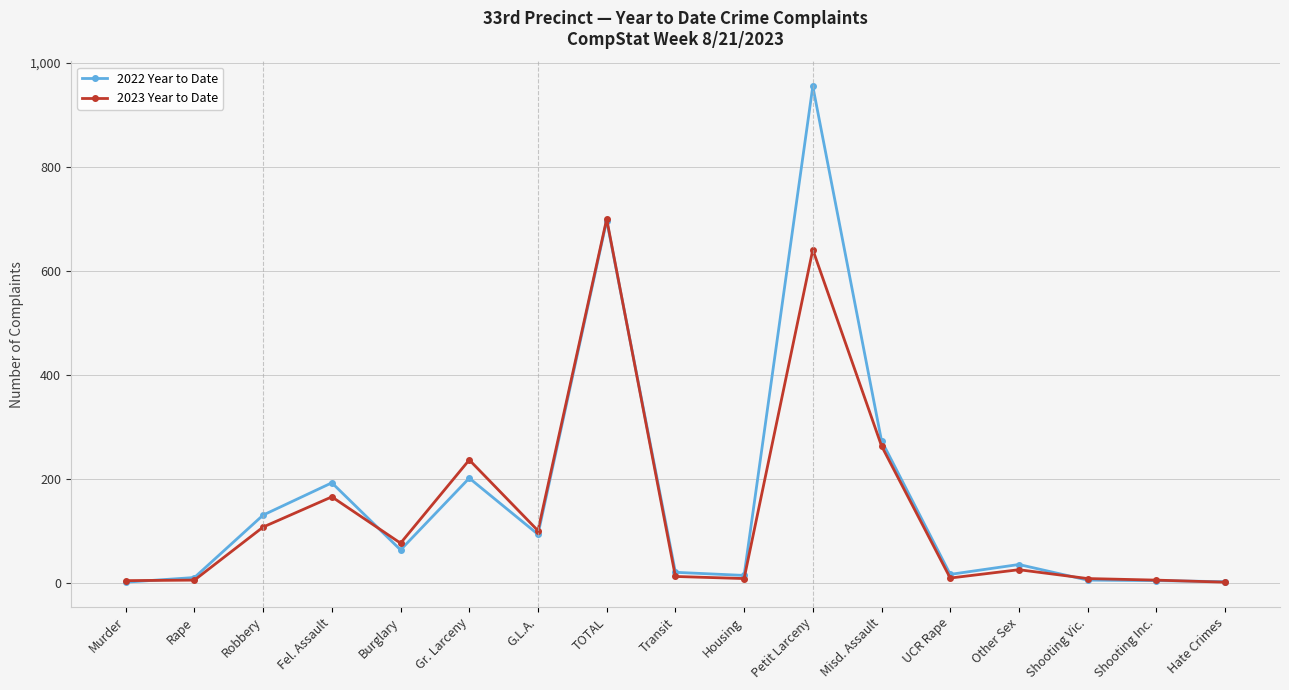

True or false: 2023 Year to Date has a value of 13 at Transit.

True